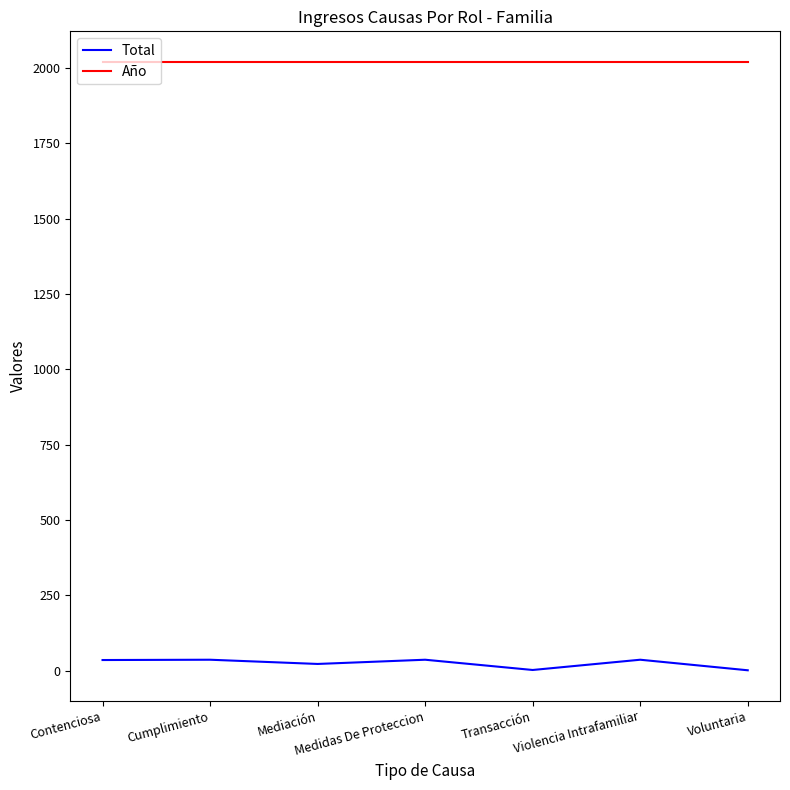

Which series has the largest total across all categories?

Año